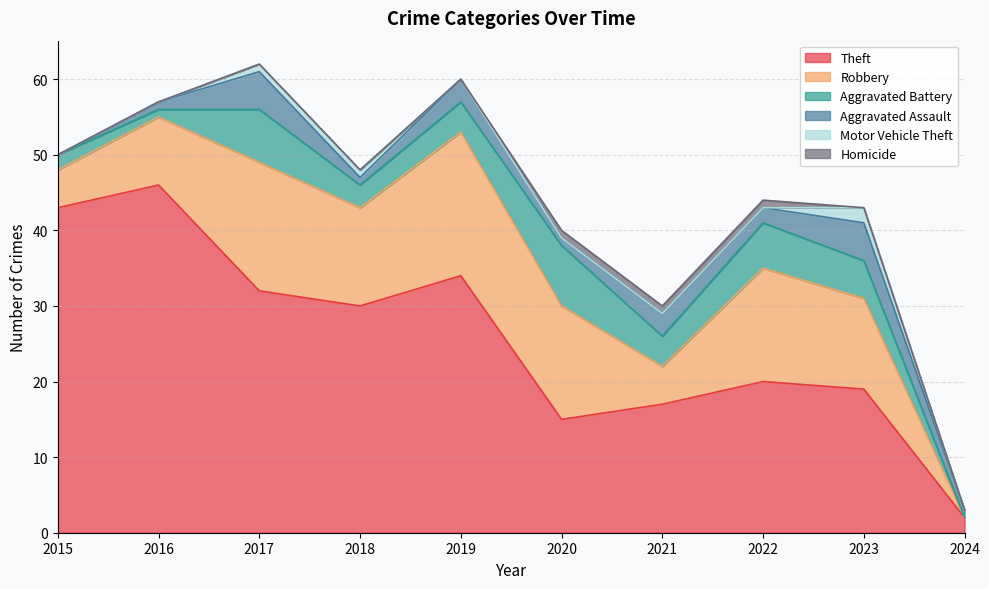

Reading left to right, list all the values displayed in this chart.

Theft: 2015=43	2016=46	2017=32	2018=30	2019=34	2020=15	2021=17	2022=20	2023=19	2024=2
Robbery: 2015=5	2016=9	2017=17	2018=13	2019=19	2020=15	2021=5	2022=15	2023=12	2024=0
Aggravated Battery: 2015=2	2016=1	2017=7	2018=3	2019=4	2020=8	2021=4	2022=6	2023=5	2024=0
Aggravated Assault: 2015=0	2016=1	2017=5	2018=1	2019=3	2020=1	2021=3	2022=2	2023=5	2024=1
Motor Vehicle Theft: 2015=0	2016=0	2017=1	2018=1	2019=0	2020=0	2021=0	2022=0	2023=2	2024=0
Homicide: 2015=0	2016=0	2017=0	2018=0	2019=0	2020=1	2021=1	2022=1	2023=0	2024=0